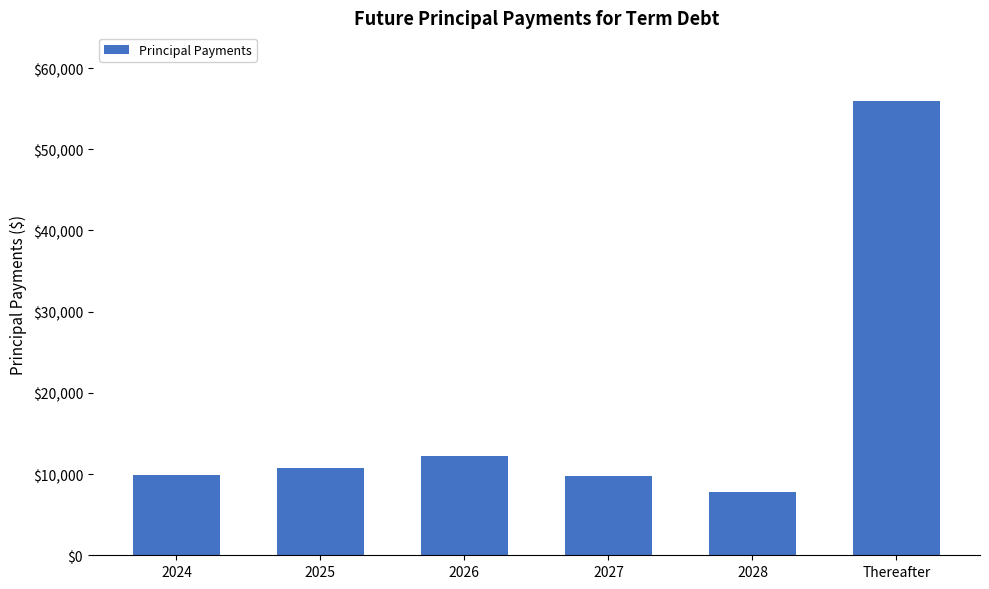

What is the minimum value shown in the chart?

7800